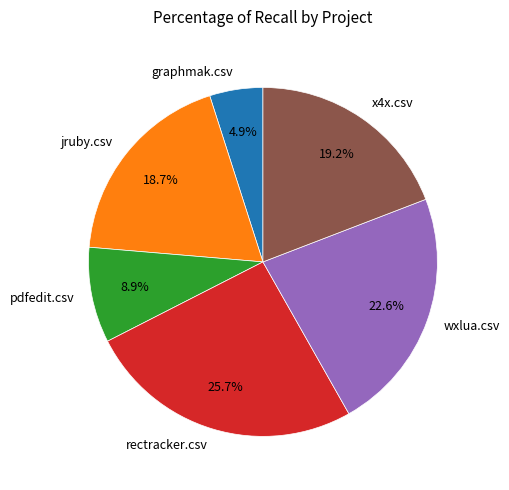

To the nearest percent, what portion does rectracker.csv represent?

26%